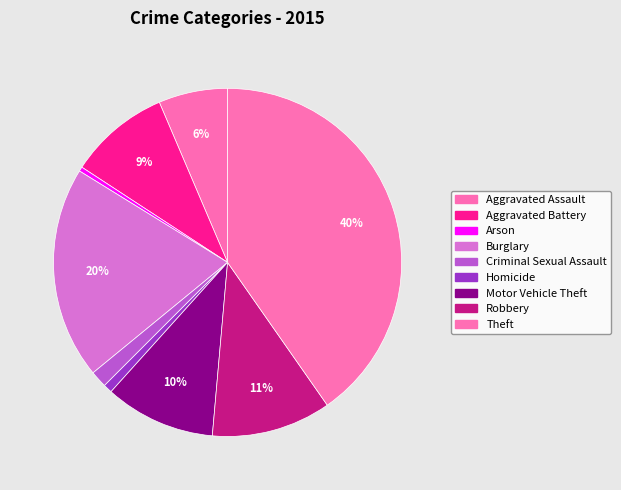

What percentage is the Criminal Sexual Assault slice, to the nearest percent?

2%